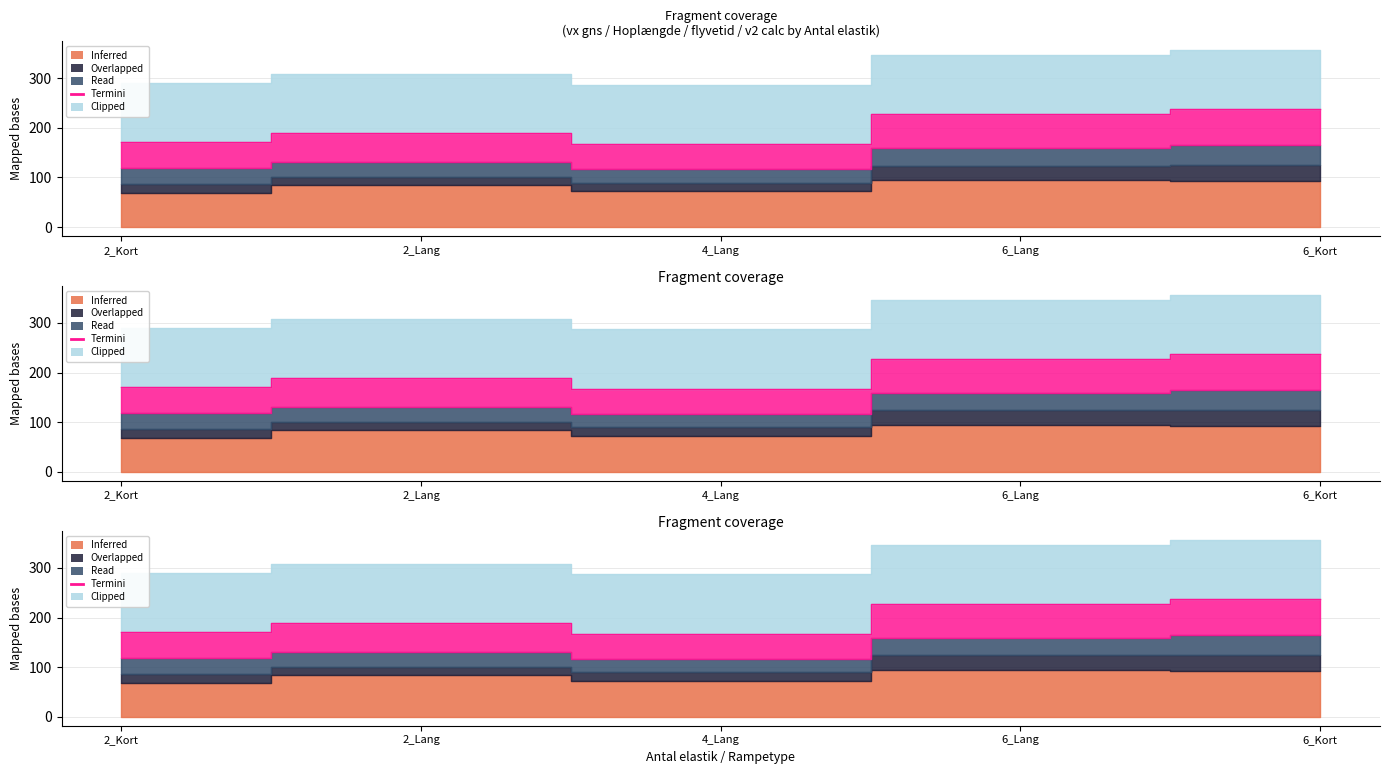

List the labels in order of value, smallest first.

4_Lang, 2_Kort, 2_Lang, 6_Lang, 6_Kort